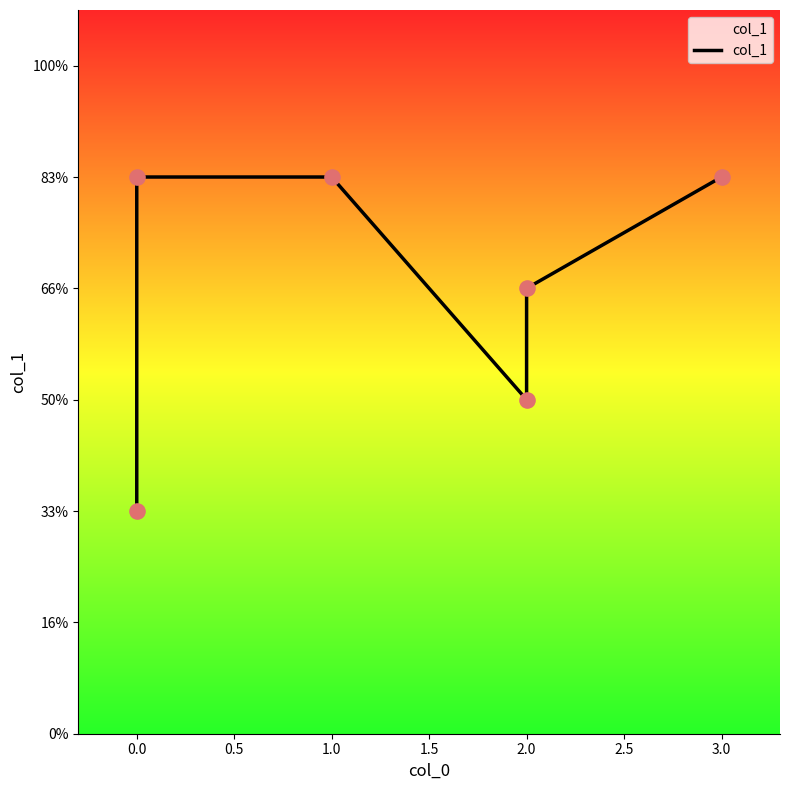

Between 2.0 and 1.0, which is larger?

1.0